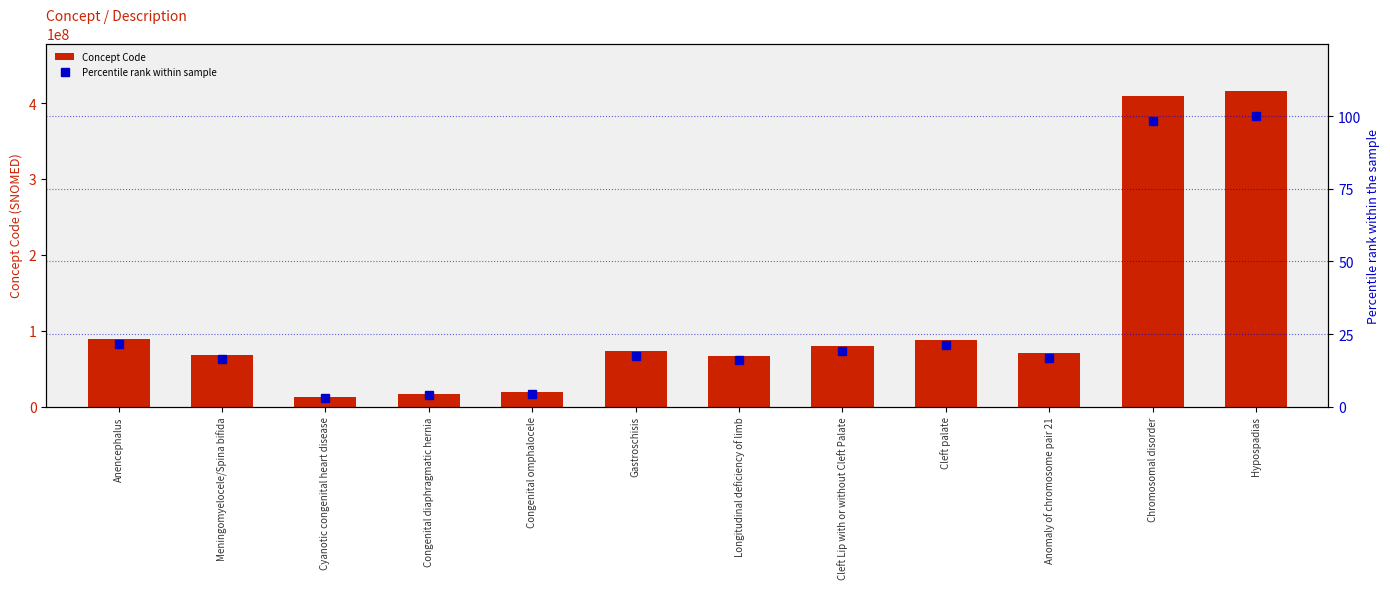

At Longitudinal deficiency of limb, list the series in order from largest to smallest.

Concept Code, Percentile rank within sample